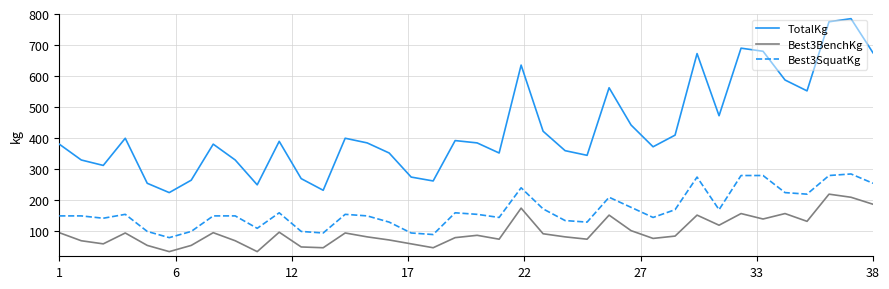

What is the maximum value shown in the chart?

785.0